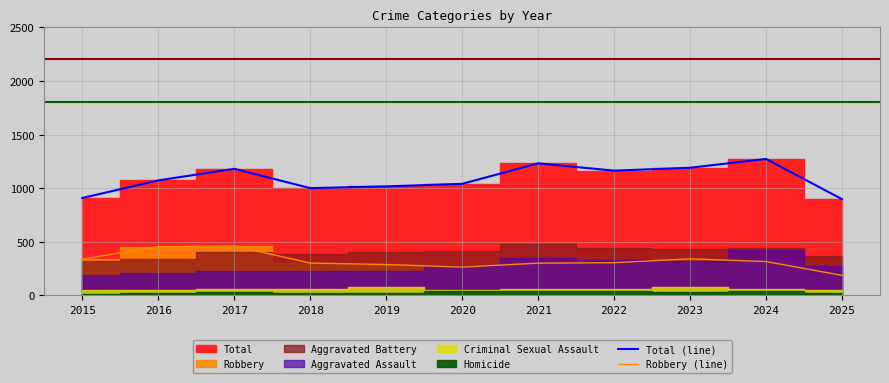

The value of Robbery (line) at 2021 is 184. True or false?

False